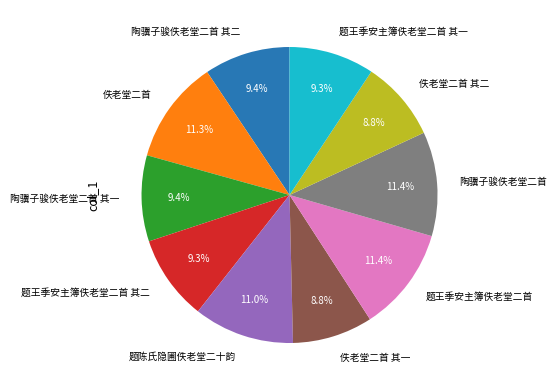

Is 题陈氏隐圃佚老堂二十韵 the majority of the pie?

No